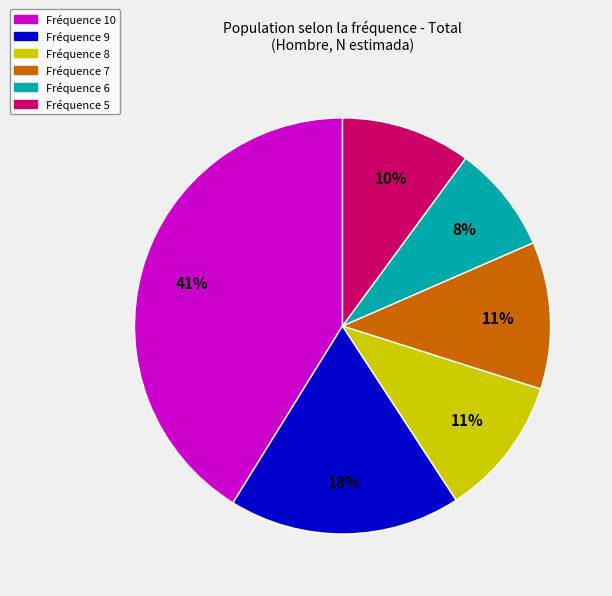

Combined, do Fréquence 6 and Fréquence 9 account for over 50%?

No